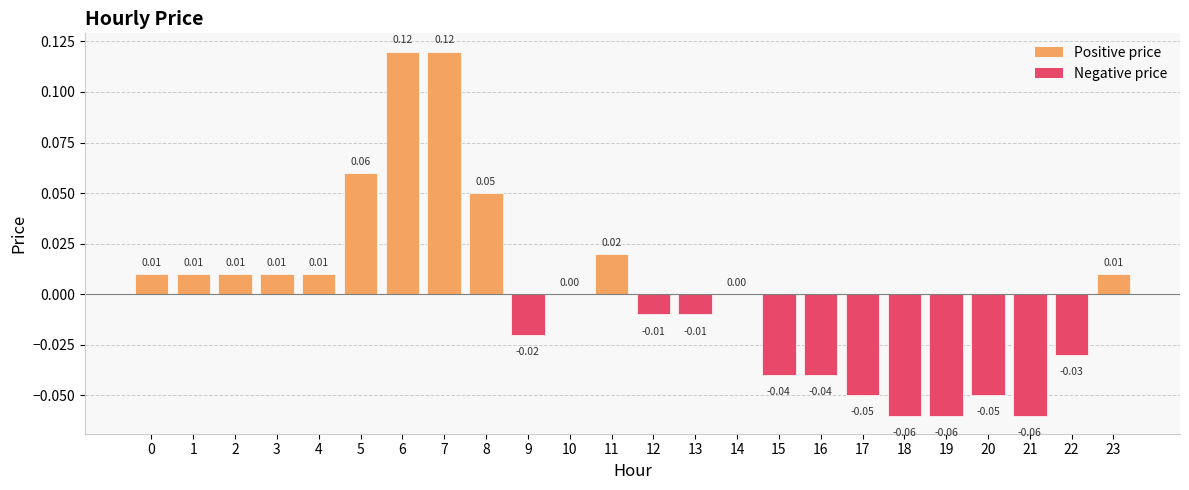

Which has a higher value, 4 or 8?

8